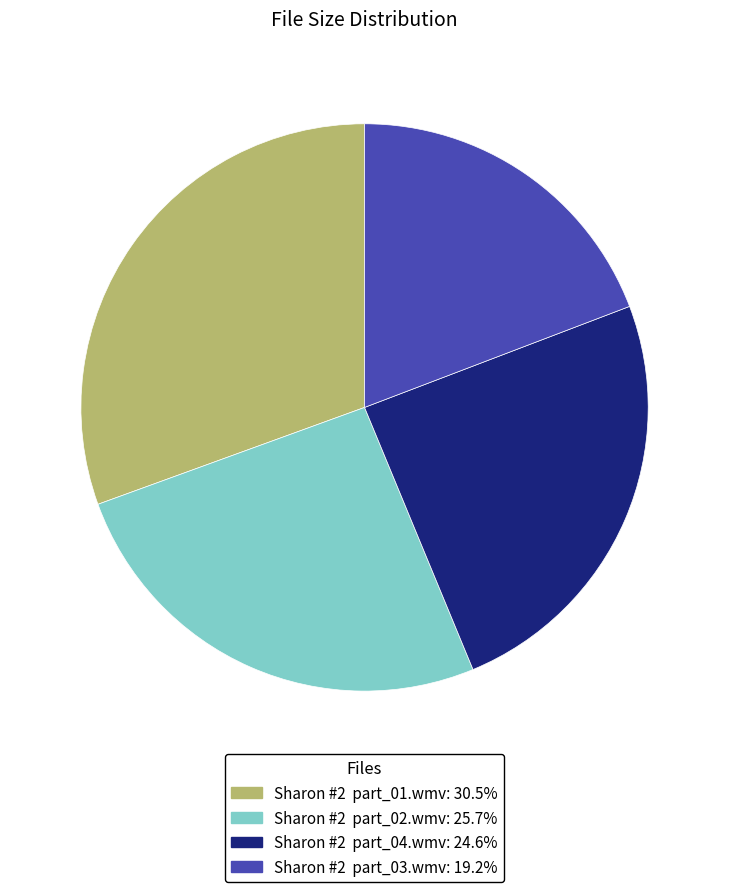

Rank the categories by value from highest to lowest.

Sharon #2 part_01.wmv, Sharon #2 part_02.wmv, Sharon #2 part_04.wmv, Sharon #2 part_03.wmv